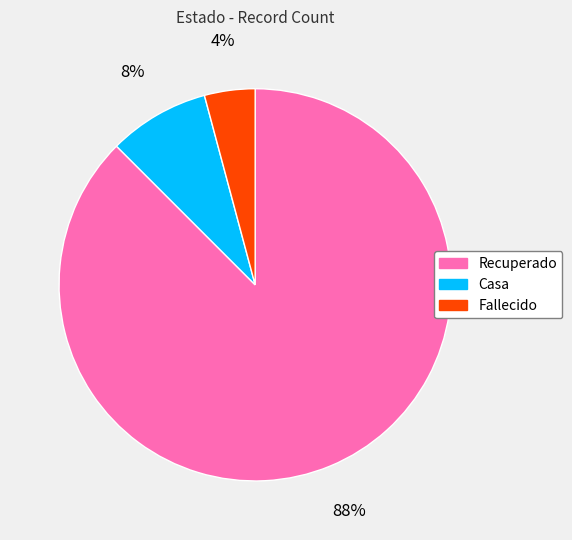

Which category has the biggest portion of the pie?

Recuperado